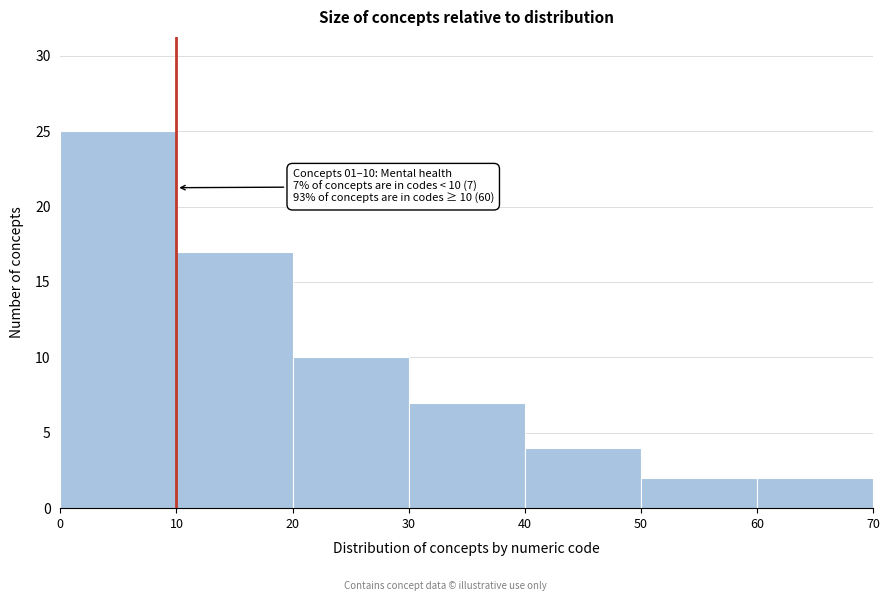

Which range on the x-axis has the tallest bar?

0 to 10